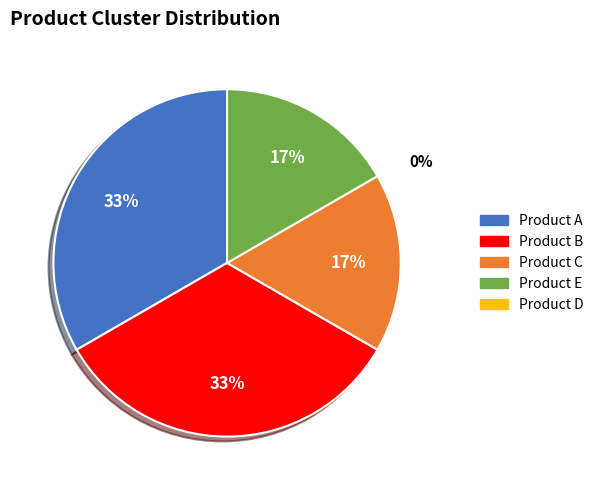

Does any single category account for the majority?

No